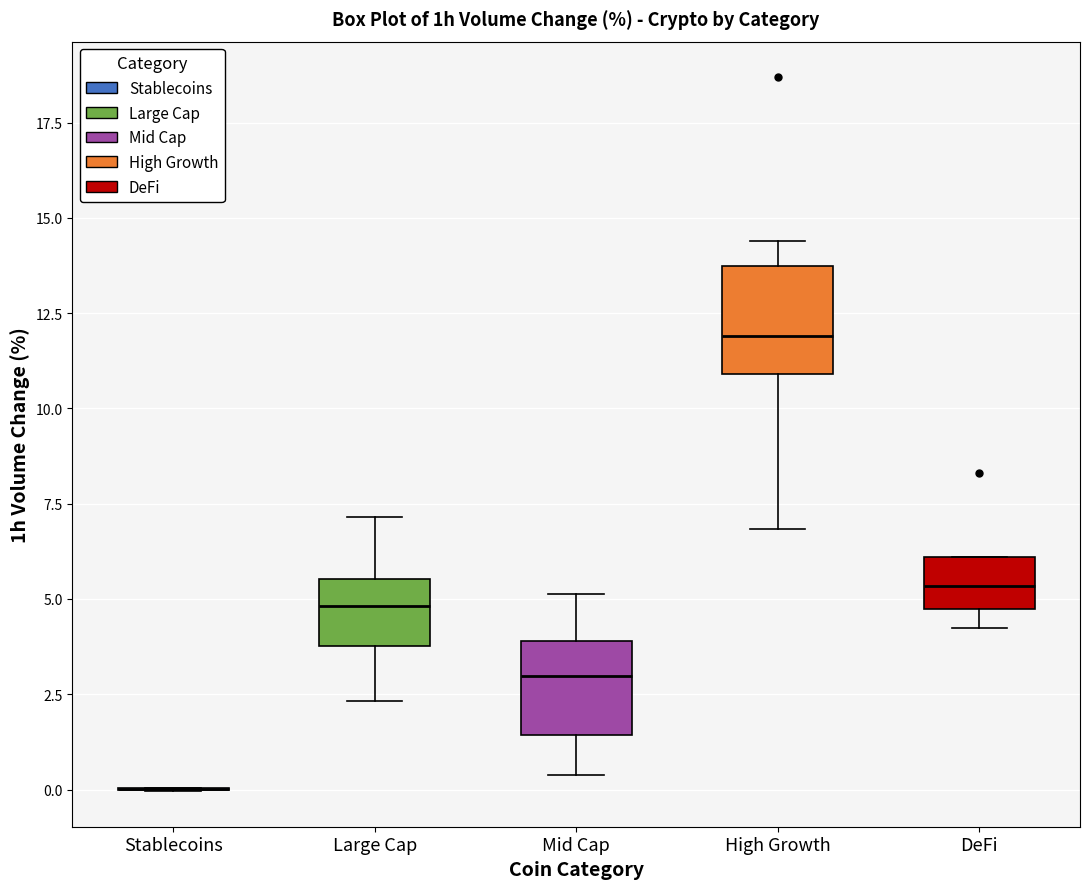

Where does the upper whisker of the box for Large Cap end on the y-axis? The values are not printed on the chart, so give them approximately, as read against the axis.

7.0